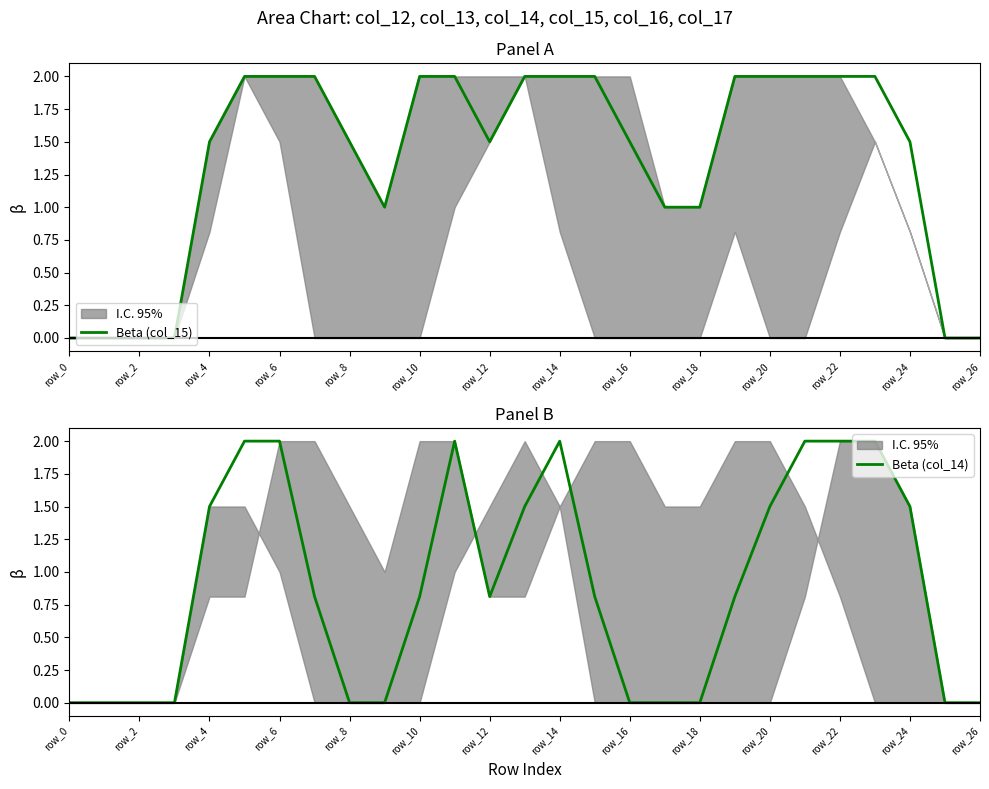

Does the chart have visible grid lines?

No